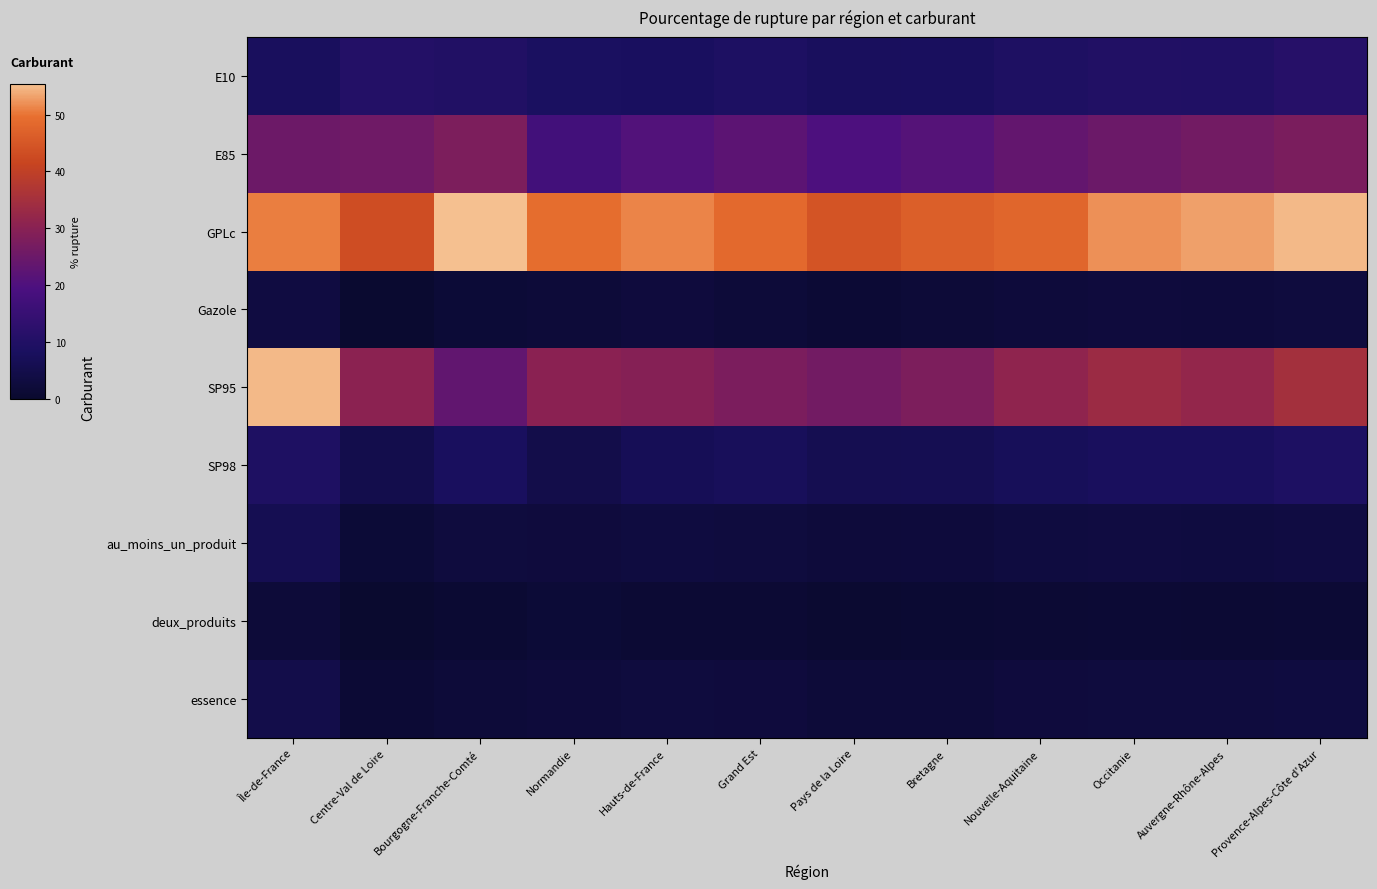

List the series in order of their peak value, highest first.

GPLc, SP95, E85, E10, SP98, au_moins_un_produit, essence, Gazole, deux_produits